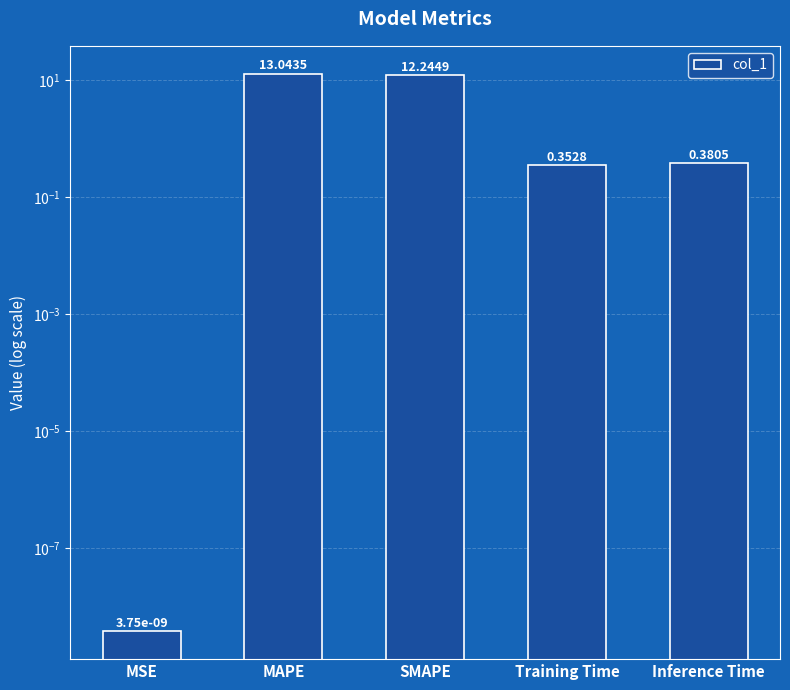

At which category does the chart reach its minimum across all series?

MSE